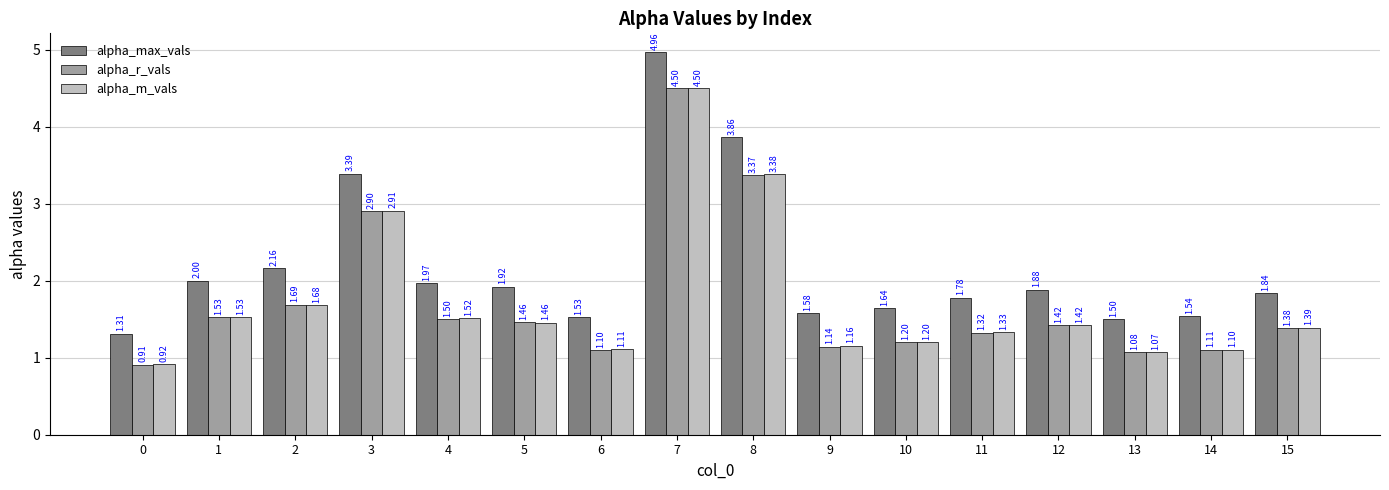

Between 4 and 12, which series saw the biggest shift?

alpha_m_vals